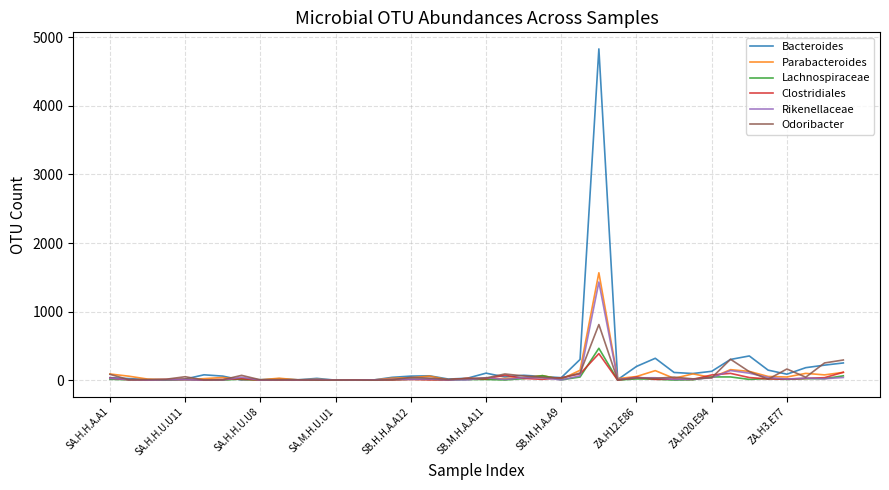

What is the maximum value for Lachnospiraceae?

465